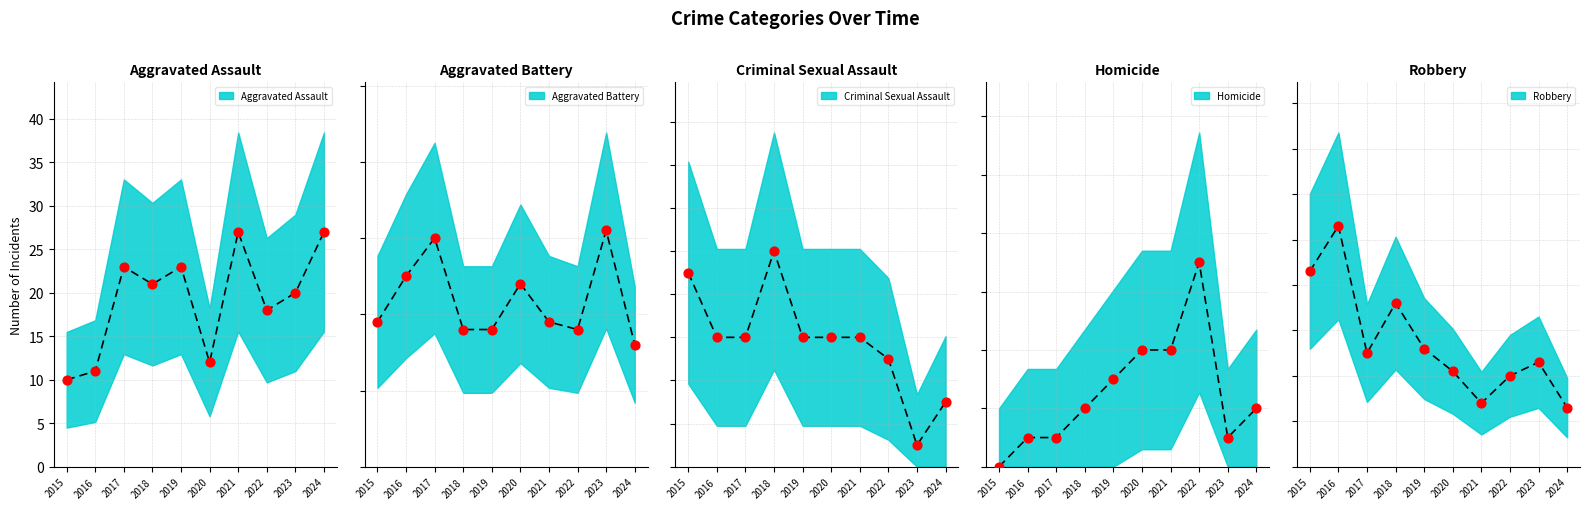

Which series contains the highest Y value?

Robbery